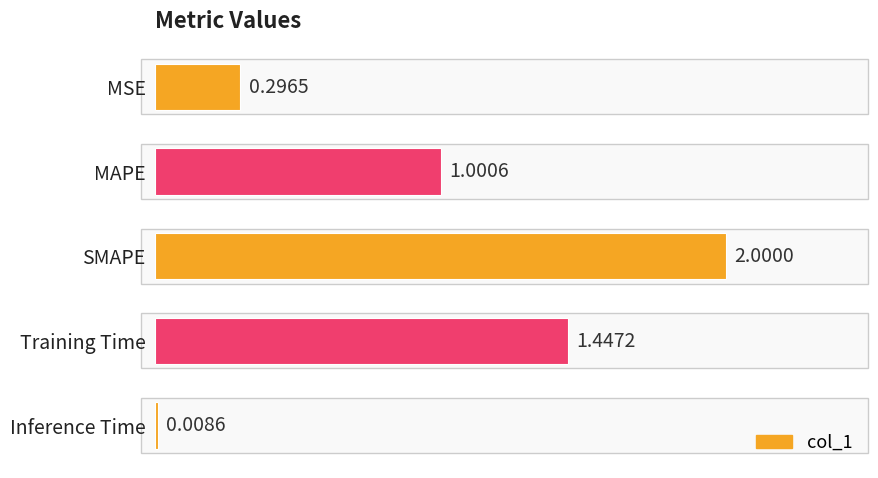

What is the label of the 1st bar from the bottom?

Inference Time